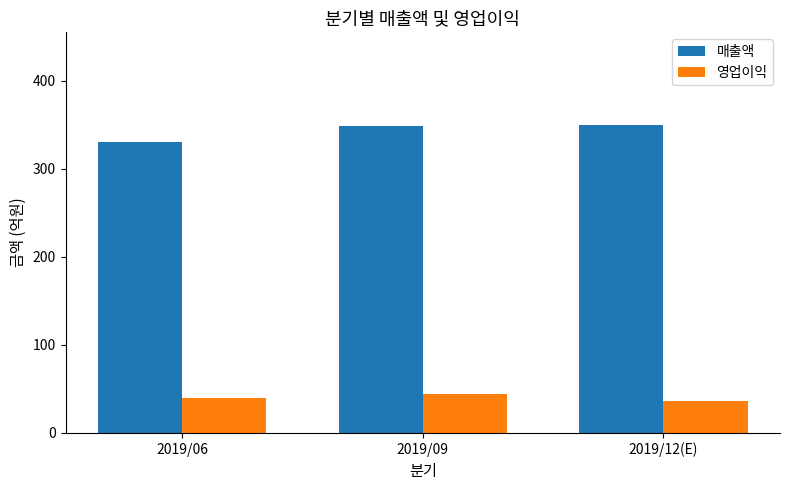

How many groups of bars are there?

3